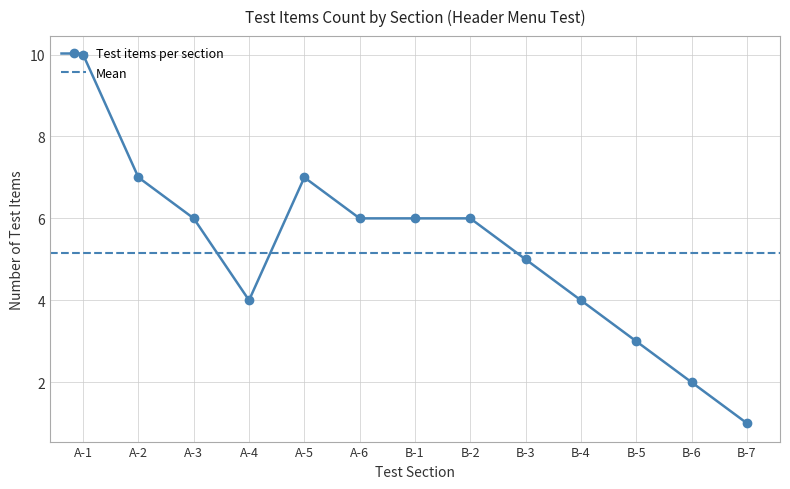

What is the change in value from B-3 to B-5?

-2